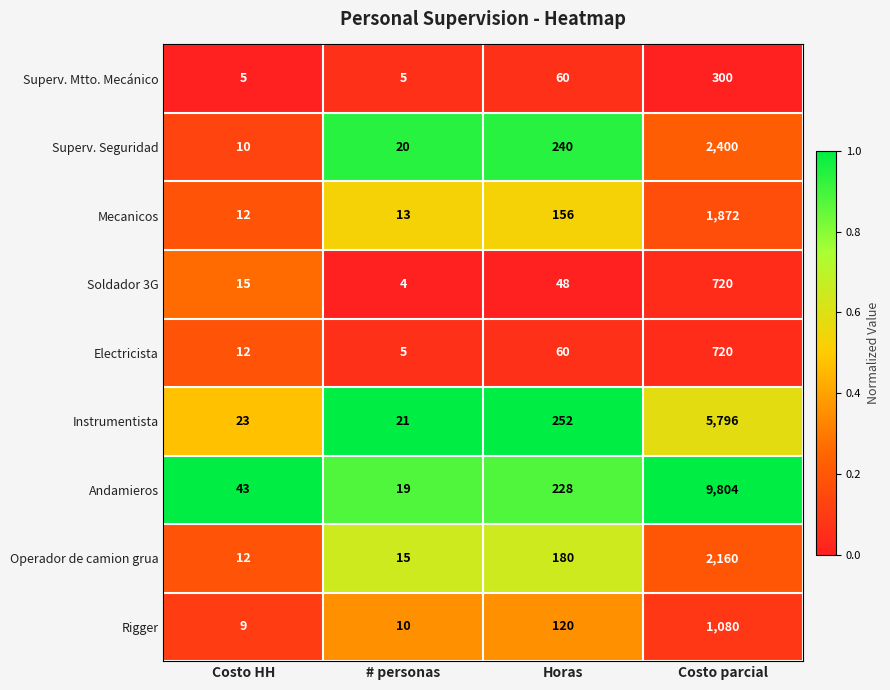

How many values in the Electricista series are below 60?

2